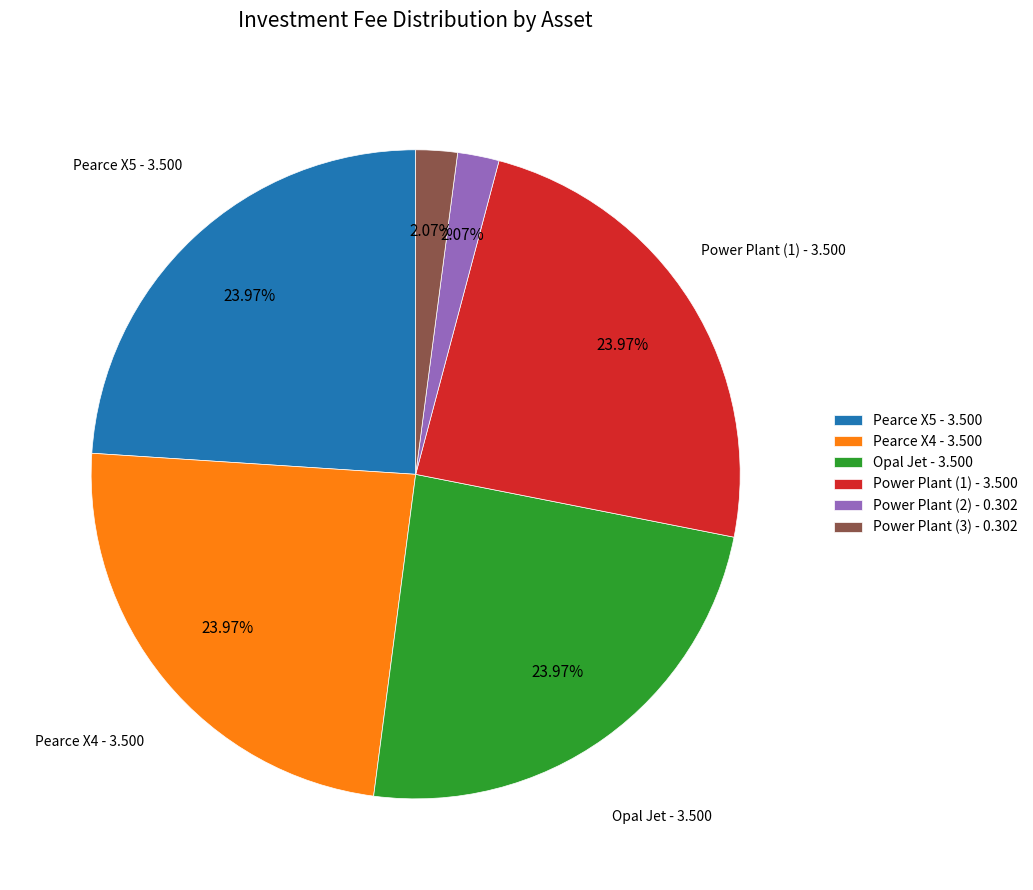

Is there any slice that represents more than half of the pie?

No